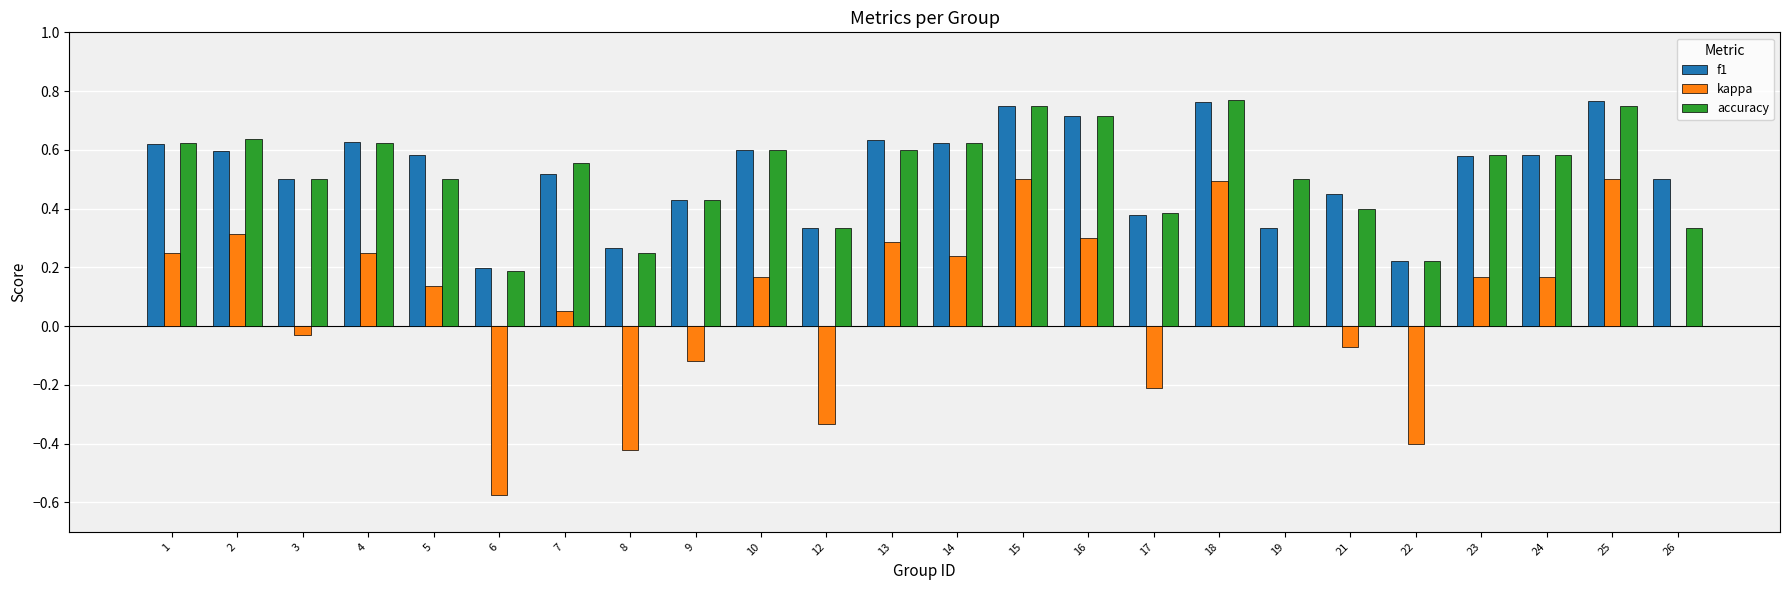

How many data points does each series have?

24